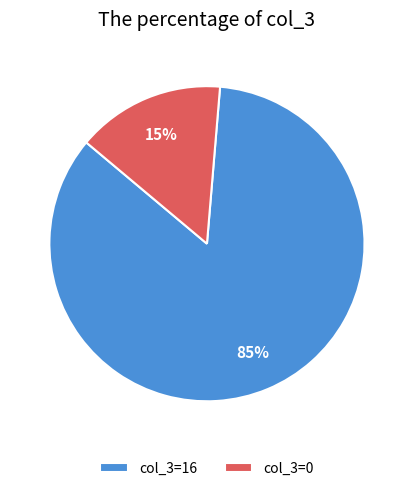

What is the largest slice in the pie chart?

col_3=16